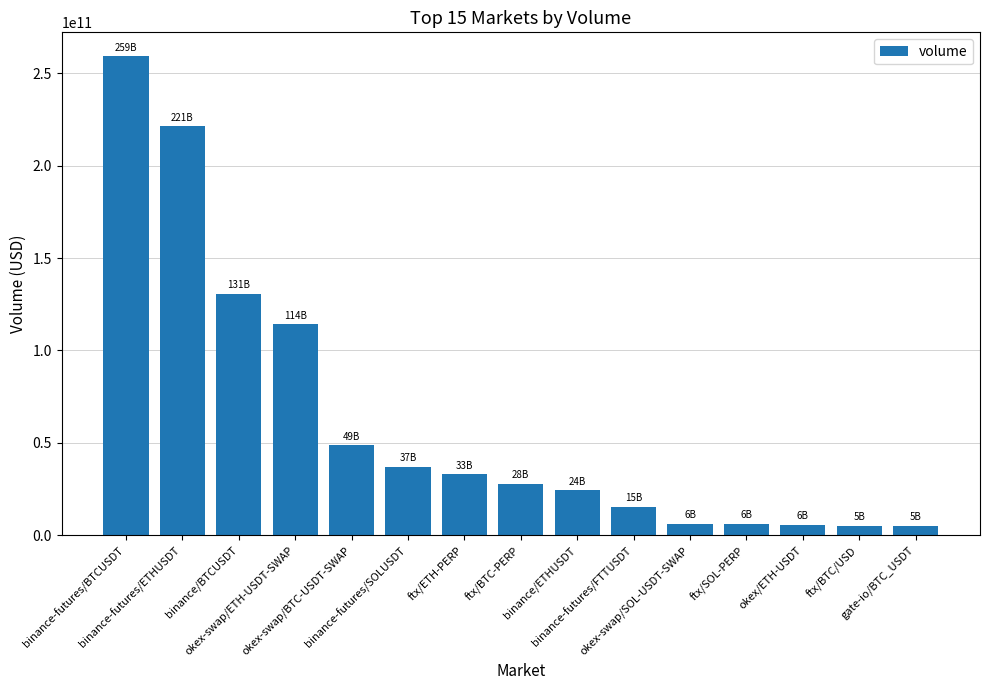

Count the number of data series in this chart.

1